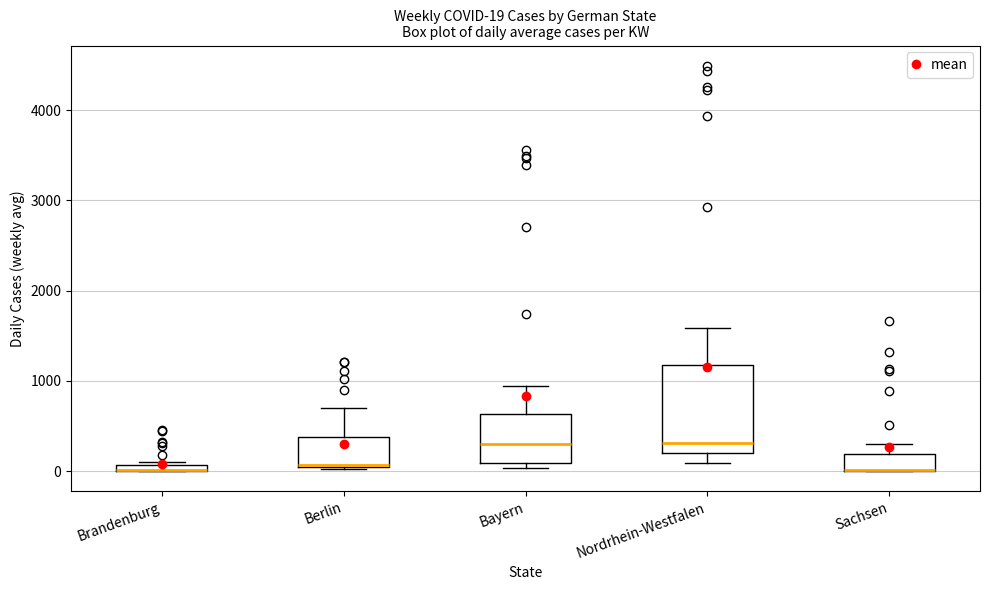

Comparing the boxes themselves (not the whiskers), which one is the tallest?

Nordrhein-Westfalen